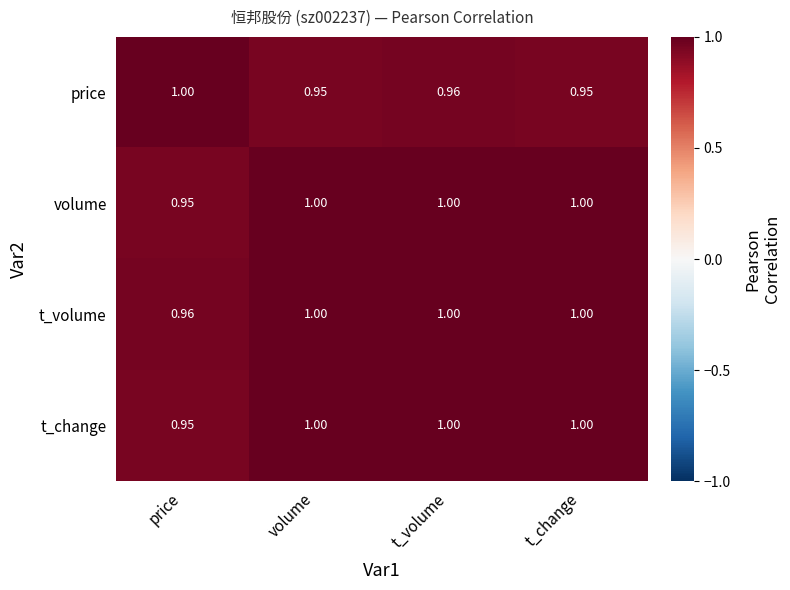

Which series changed the most between t_volume and t_change?

price